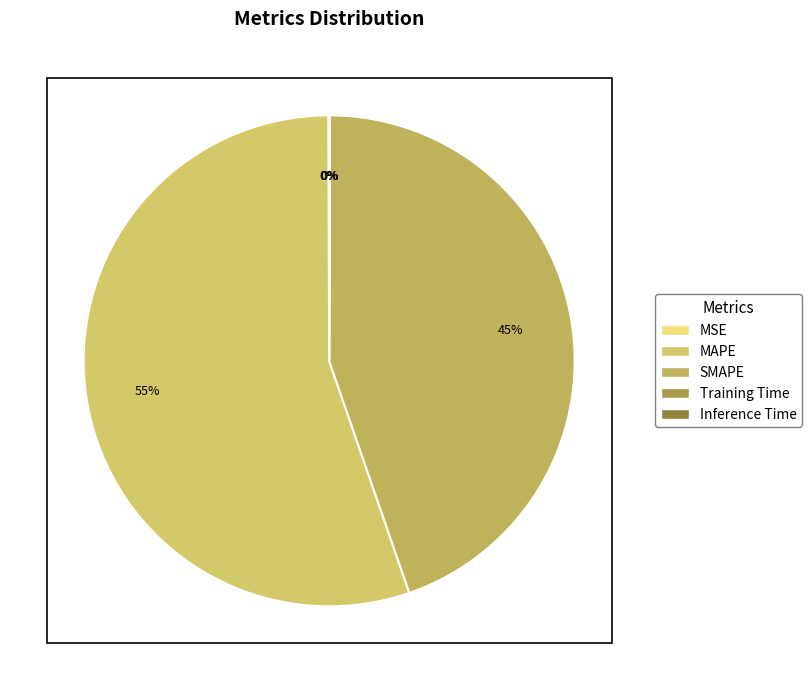

How much of the chart is everything except MSE?

99.9%